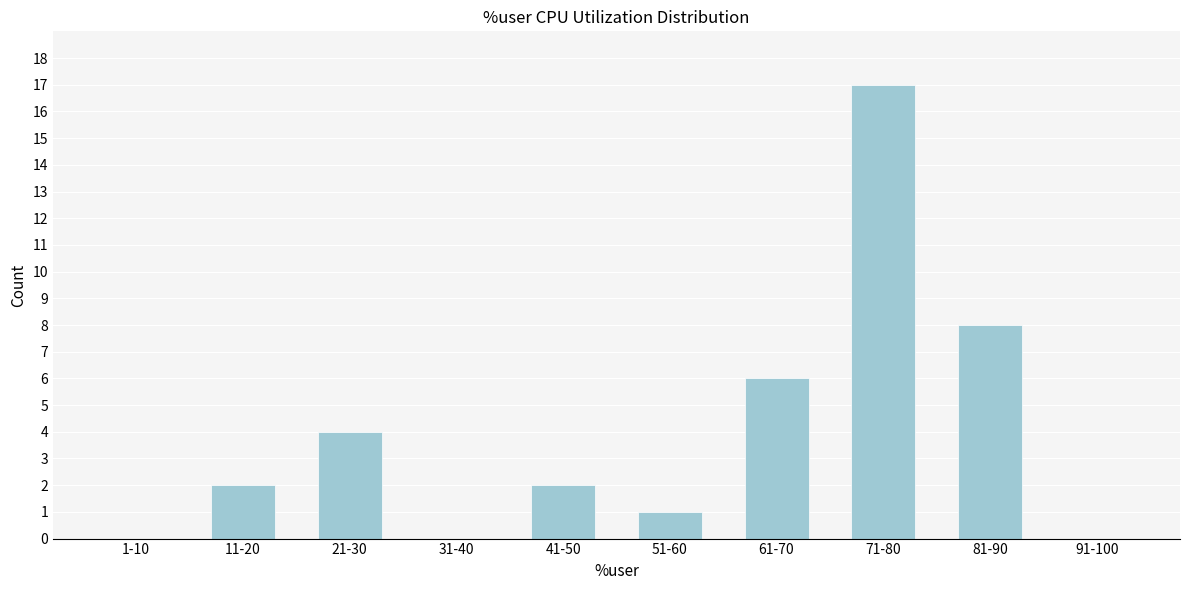

Reading left to right, list all the values displayed in this chart.

1-10=0	11-20=2	21-30=4	31-40=0	41-50=2	51-60=1	61-70=6	71-80=17	81-90=8	91-100=0